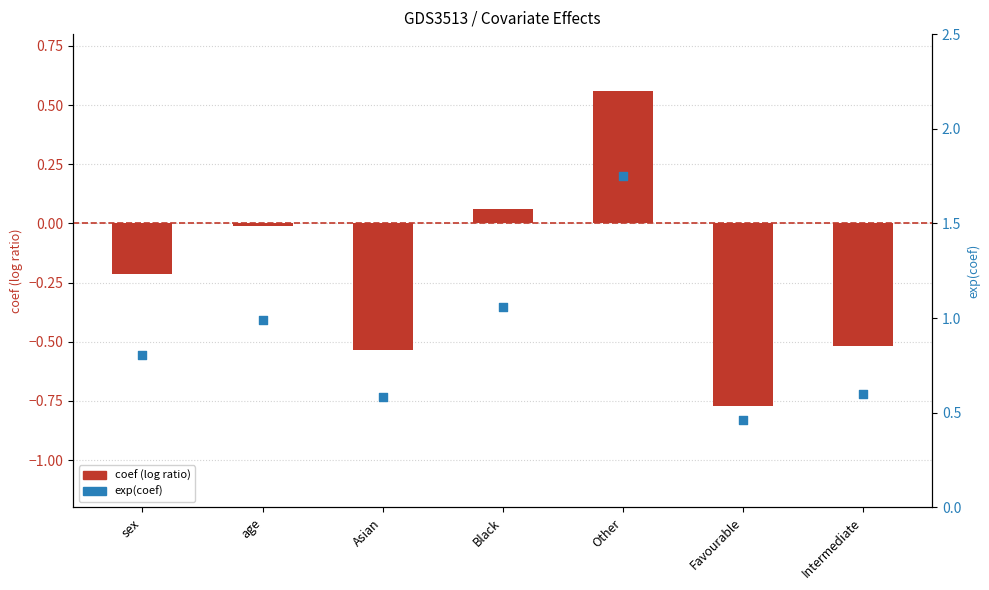

At how many categories does at least one series exceed 0?

7